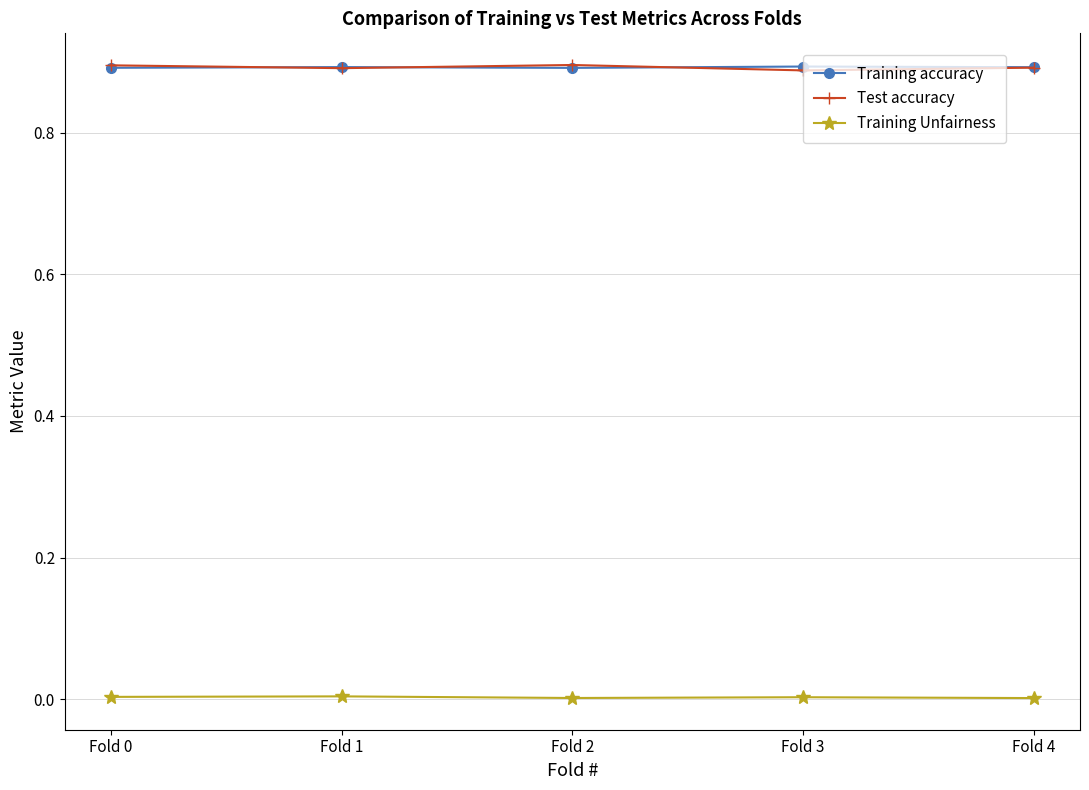

True or false: Test accuracy and Training Unfairness cross at least once.

False